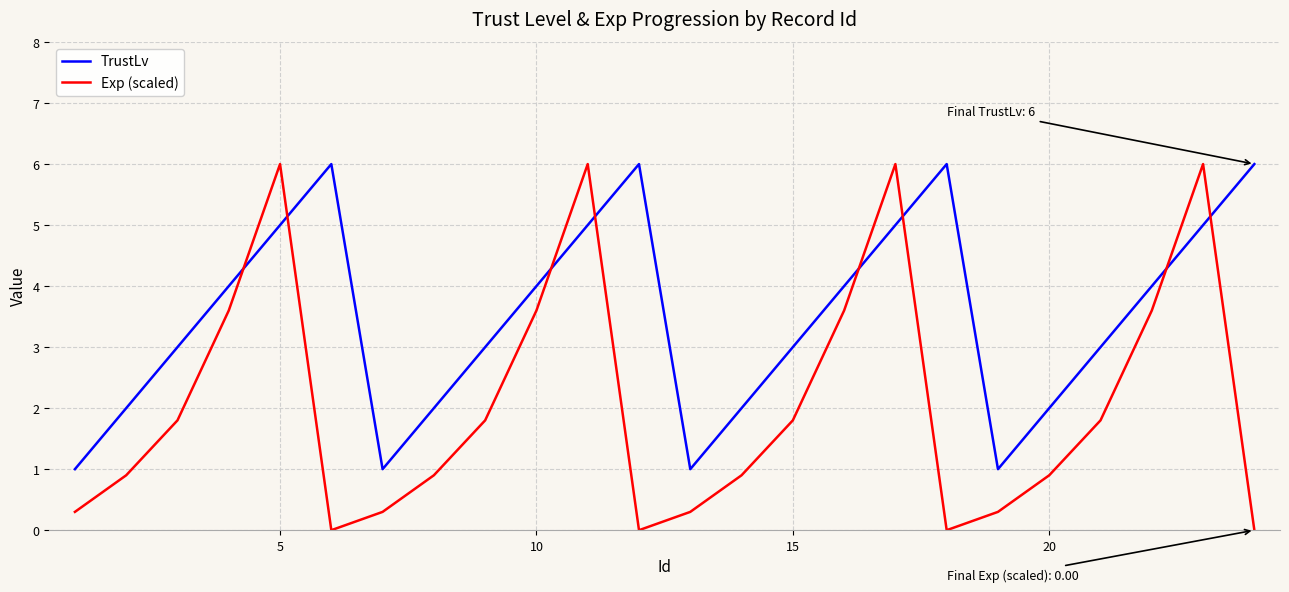

What is the highest value of the TrustLv series?

6.0